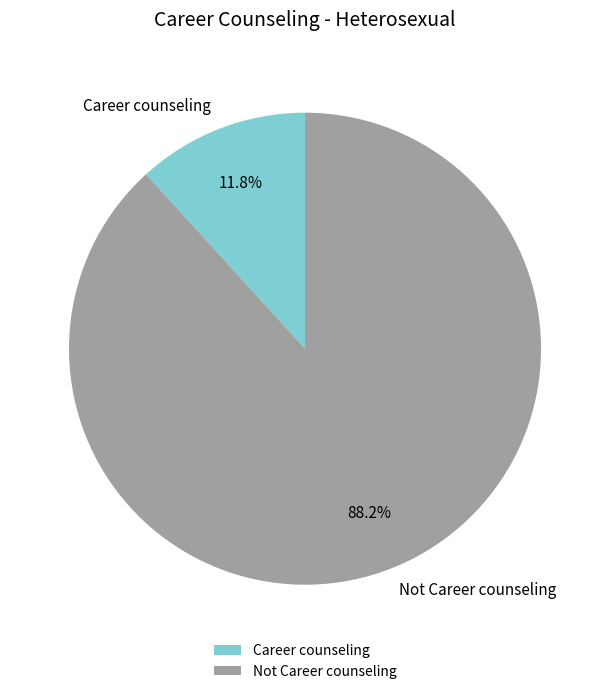

Between Not Career counseling and Career counseling, which is larger?

Not Career counseling